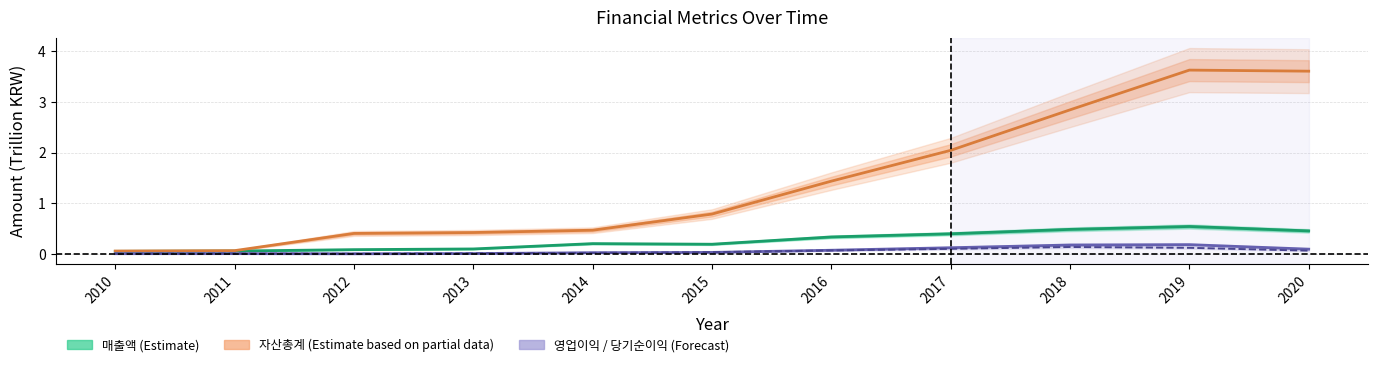

What are all the series names shown in the legend?

매출액 (Estimate), 자산총계 (Estimate based on partial data), 영업이익 (Forecast), 당기순이익 (Forecast)